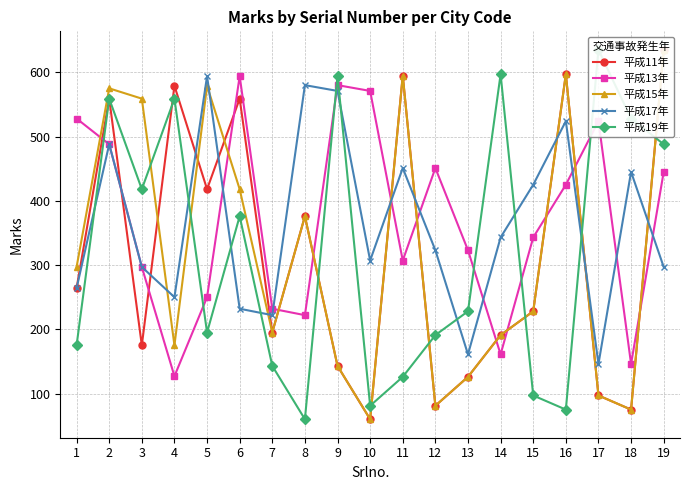

At which label does 平成17年 reach its minimum?

17